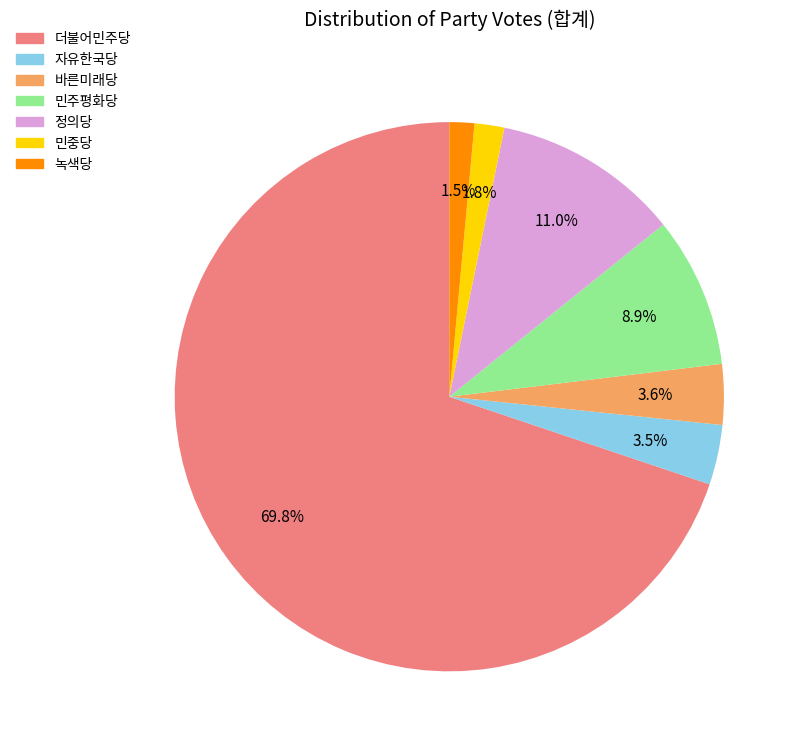

Between 자유한국당 and 더불어민주당, which is larger?

더불어민주당